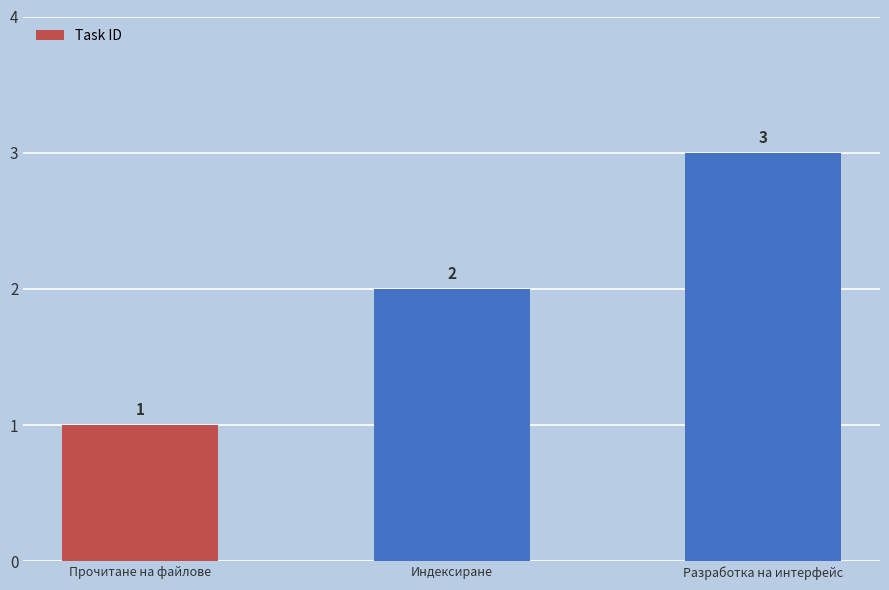

What is the ratio of the value at Индексиране to the value at Разработка на интерфейс?

0.7